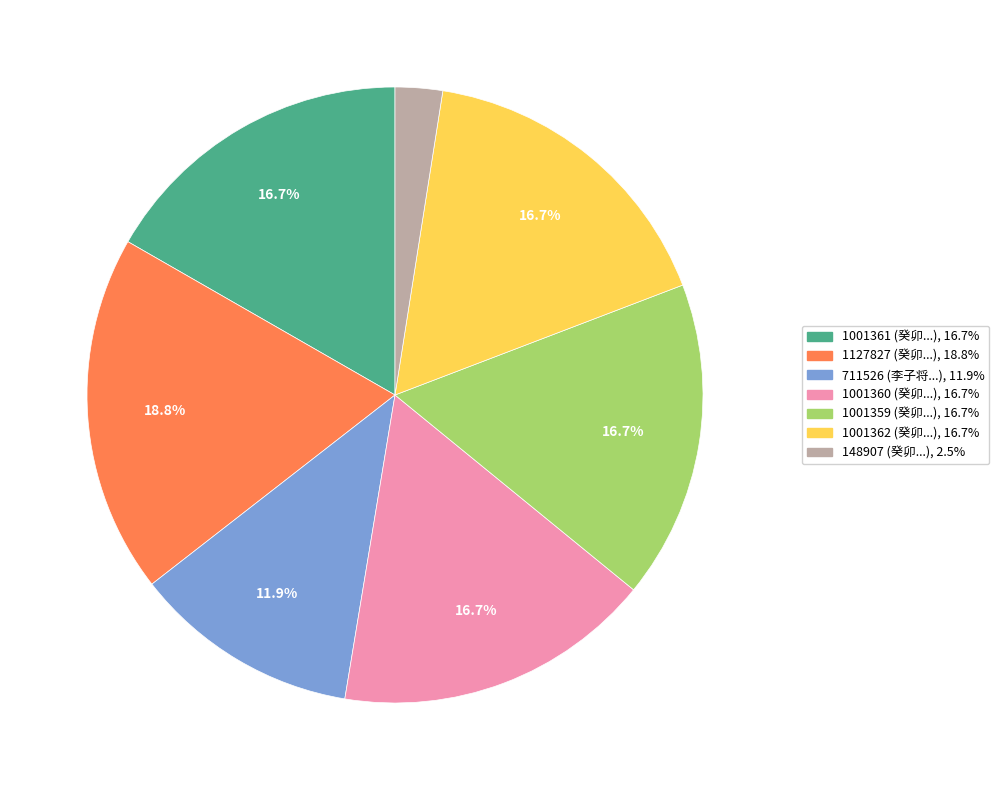

To the nearest percent, what is the difference between the 1001362 and 711526 slice percentages?

5%